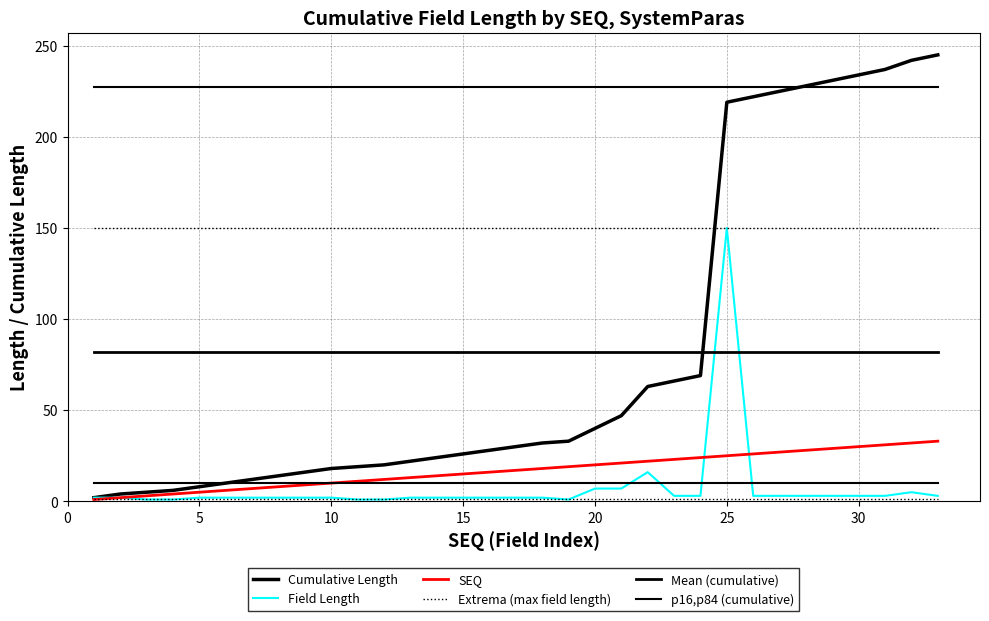

Is this an area chart (filled region under the line)?

No